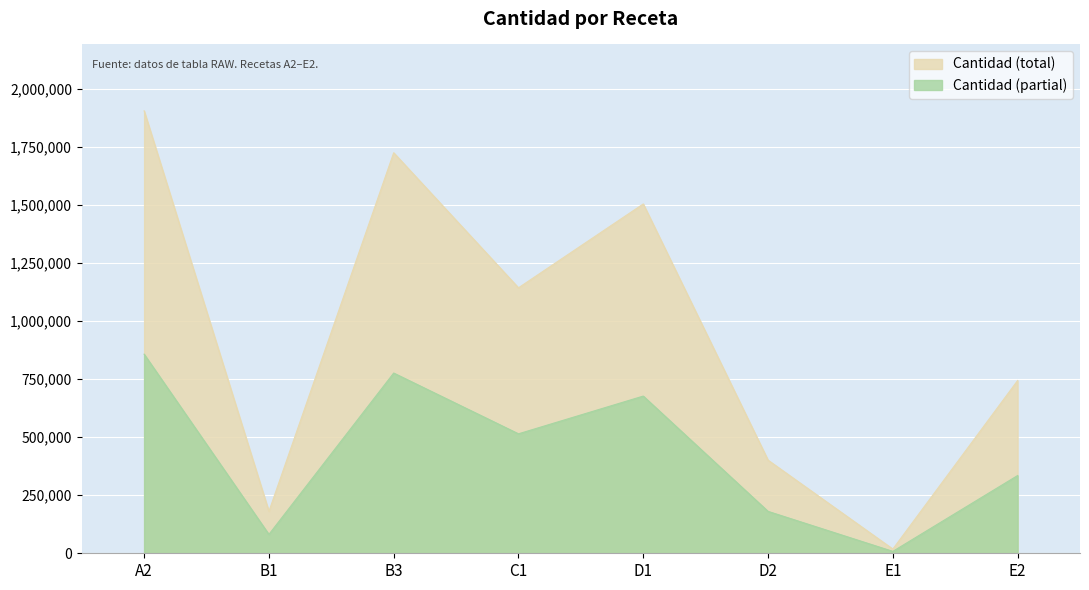

Rank the categories by value from highest to lowest.

A2, B3, D1, C1, E2, D2, B1, E1